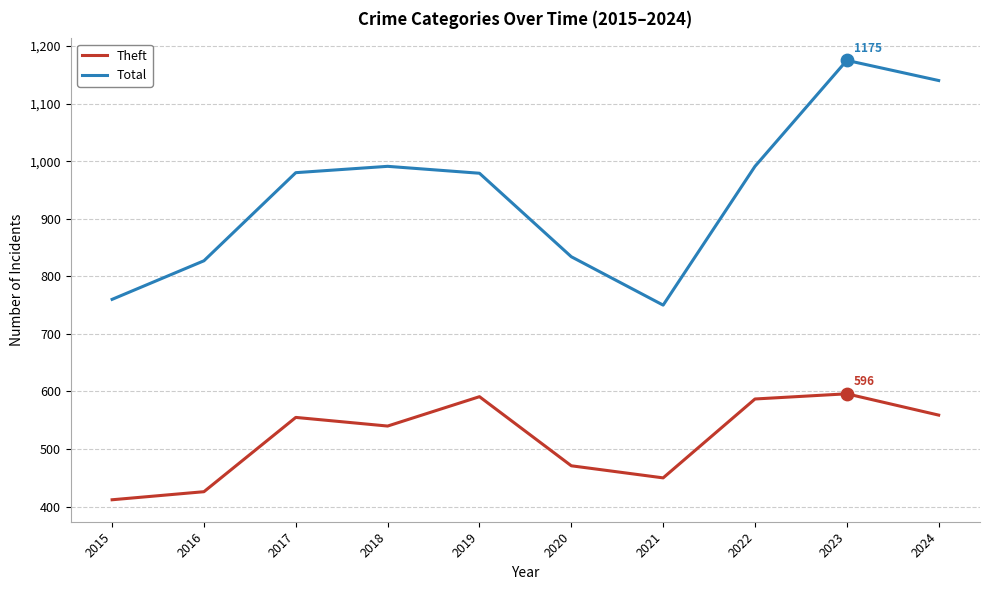

Which series has the largest range (max minus min)?

Total